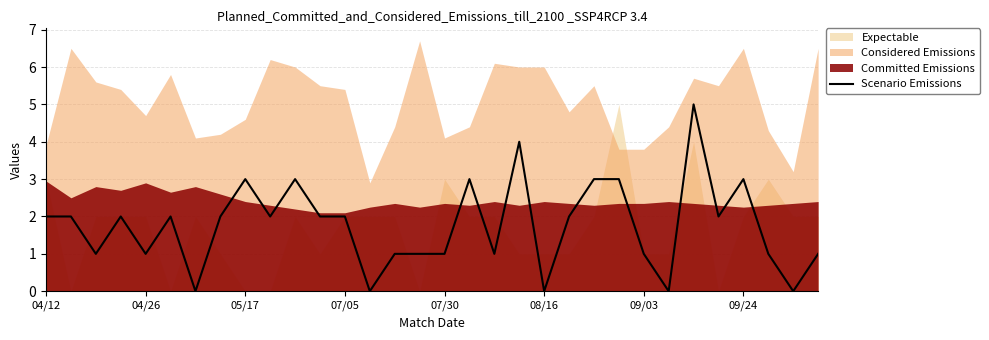

What is the average value?

2